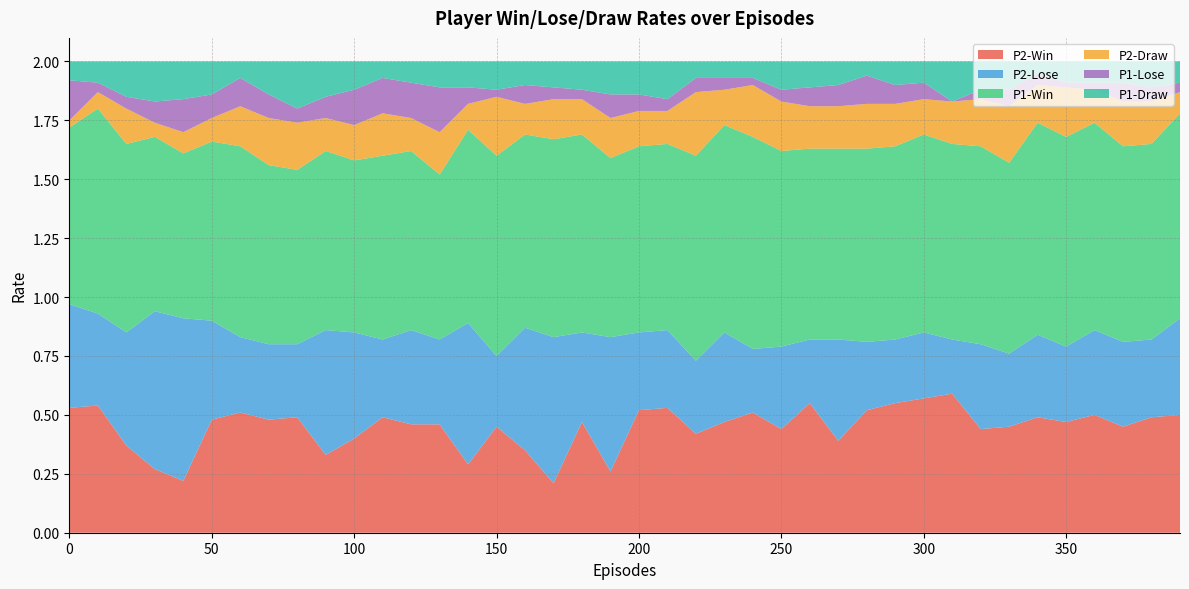

Reading left to right, what are all the values shown in this chart?

P1-Win: 0.8	0.9	0.8	0.7	0.7	0.8	0.8	0.8	0.7	0.8	0.7	0.8	0.8	0.7	0.8	0.8	0.8	0.8	0.8	0.8	0.8	0.8	0.9	0.9	0.9	0.8	0.8	0.8	0.8	0.8	0.8	0.8	0.8	0.8	0.9	0.9	0.9	0.8	0.8	0.9
P1-Lose: 0.2	0.0	0.1	0.1	0.1	0.1	0.1	0.1	0.1	0.1	0.1	0.1	0.1	0.2	0.1	0.0	0.1	0.1	0.0	0.1	0.1	0.1	0.1	0.1	0.0	0.1	0.1	0.1	0.1	0.1	0.1	0.0	0.0	0.1	0.1	0.0	0.0	0.1	0.1	0.0
P1-Draw: 0.1	0.1	0.1	0.2	0.2	0.1	0.1	0.1	0.2	0.1	0.1	0.1	0.1	0.1	0.1	0.1	0.1	0.1	0.1	0.1	0.1	0.2	0.1	0.1	0.1	0.1	0.1	0.1	0.1	0.1	0.1	0.2	0.1	0.1	0.1	0.1	0.1	0.1	0.1	0.1
P2-Win: 0.5	0.5	0.4	0.3	0.2	0.5	0.5	0.5	0.5	0.3	0.4	0.5	0.5	0.5	0.3	0.5	0.3	0.2	0.5	0.3	0.5	0.5	0.4	0.5	0.5	0.4	0.6	0.4	0.5	0.6	0.6	0.6	0.4	0.5	0.5	0.5	0.5	0.5	0.5	0.5
P2-Lose: 0.4	0.4	0.5	0.7	0.7	0.4	0.3	0.3	0.3	0.5	0.5	0.3	0.4	0.4	0.6	0.3	0.5	0.6	0.4	0.6	0.3	0.3	0.3	0.4	0.3	0.3	0.3	0.4	0.3	0.3	0.3	0.2	0.4	0.3	0.3	0.3	0.4	0.4	0.3	0.4
P2-Draw: 0.0	0.1	0.1	0.1	0.1	0.1	0.2	0.2	0.2	0.1	0.1	0.2	0.1	0.2	0.1	0.2	0.1	0.2	0.1	0.2	0.1	0.1	0.3	0.1	0.2	0.2	0.2	0.2	0.2	0.2	0.1	0.2	0.2	0.2	0.2	0.2	0.1	0.2	0.2	0.1